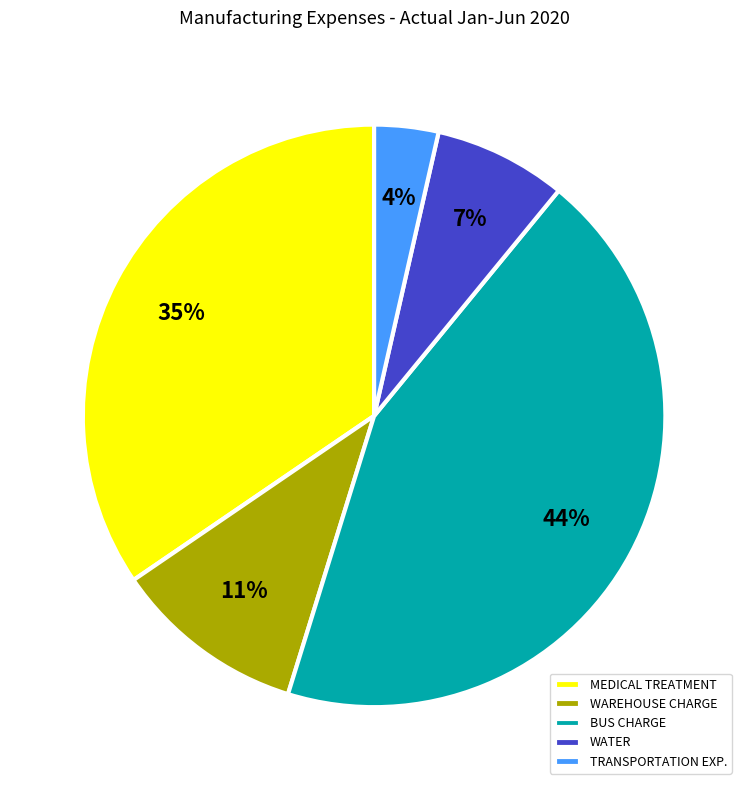

Which has a higher value, MEDICAL TREATMENT or TRANSPORTATION EXP.?

MEDICAL TREATMENT